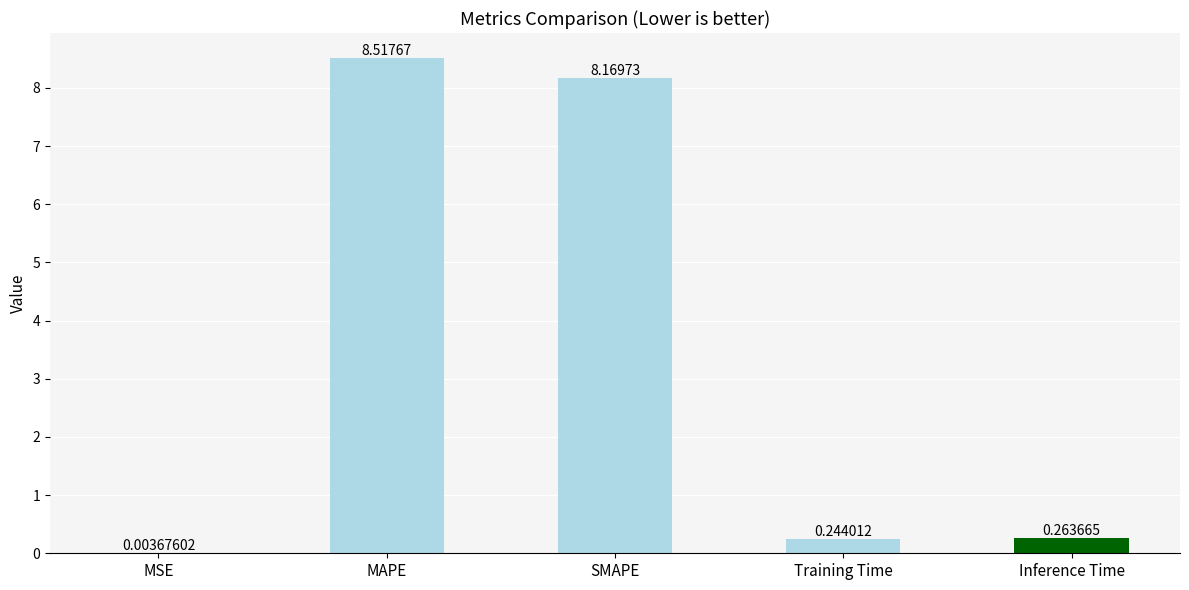

What is the sum of the values at MSE and SMAPE?

8.2